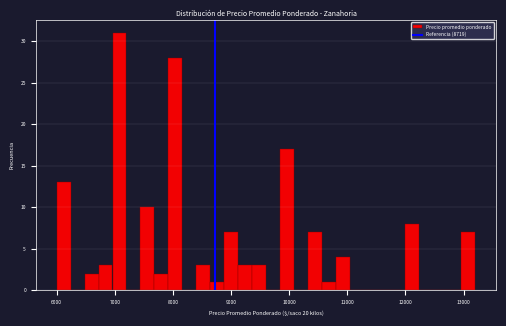

Read against the x-axis, roughly where is the centre of the tallest bar?

7100